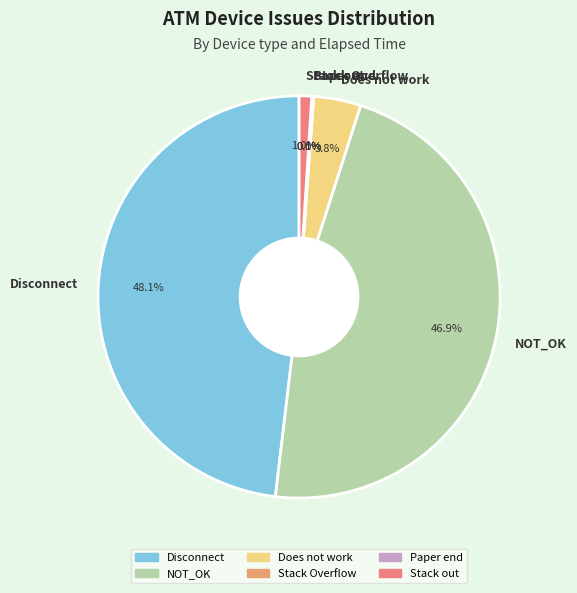

To the nearest percent, what is the difference between the largest and smallest slice percentages?

48%